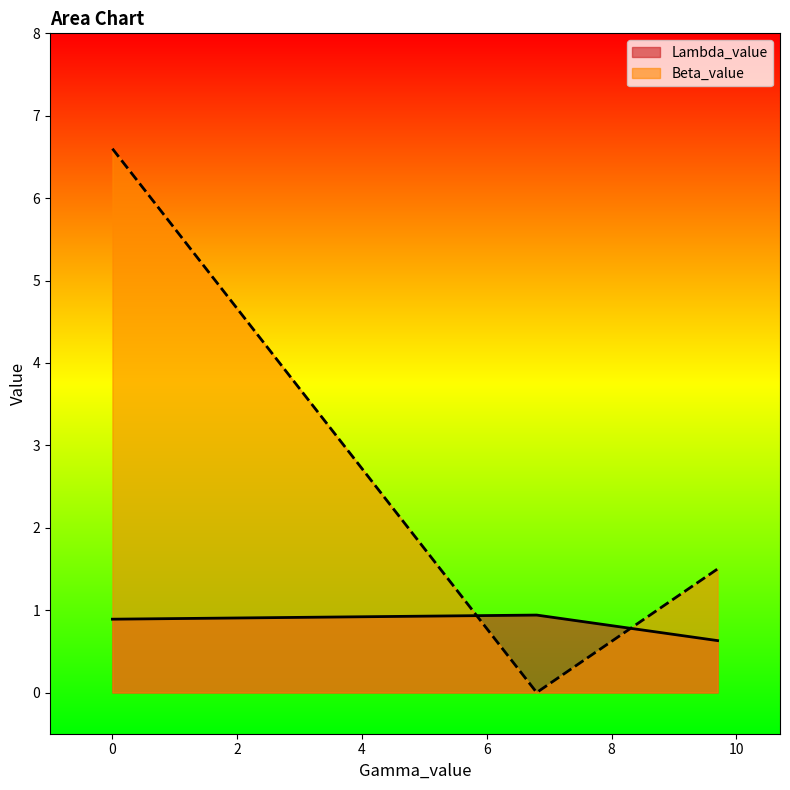

At how many categories does at least one series exceed 3?

1